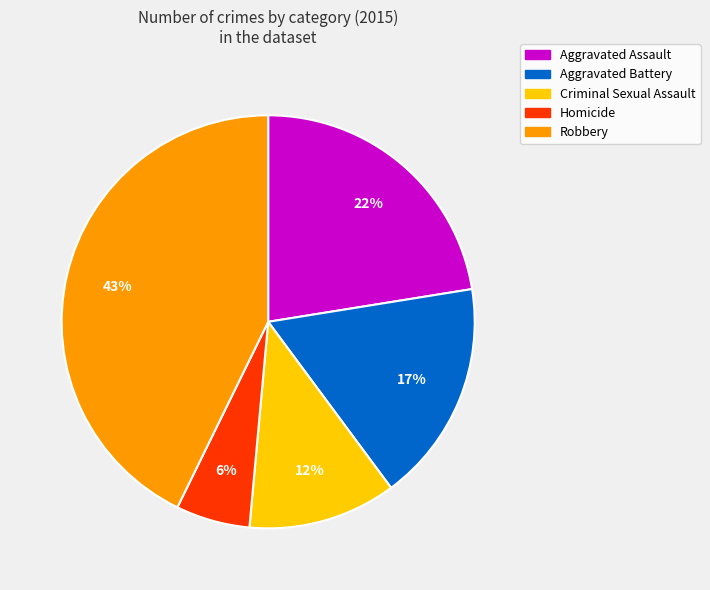

Which slice is the largest?

Robbery